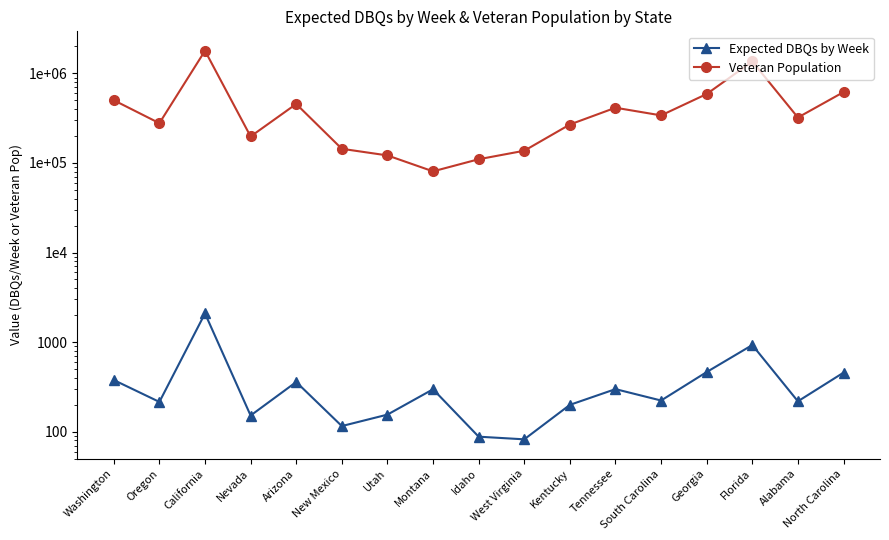

What are all the series names shown in the legend?

Expected DBQs by Week, Veteran Population